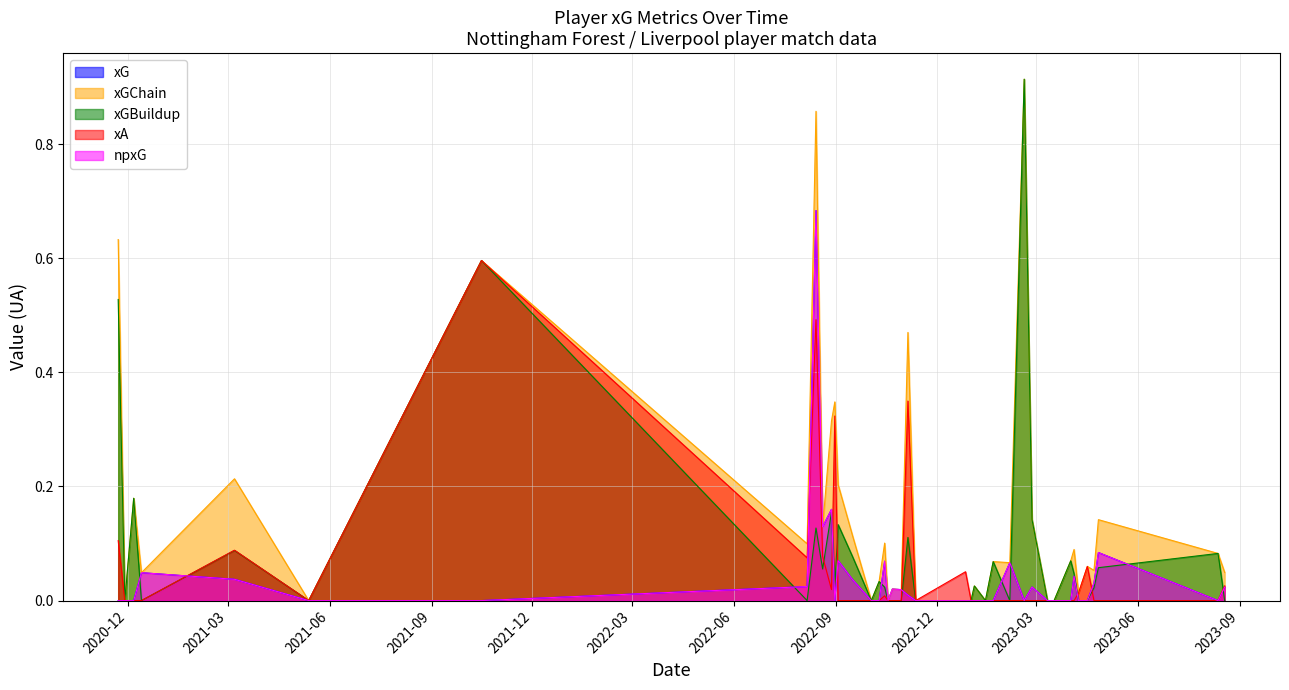

What is the label of the 35th point from the right?

2023-04-08